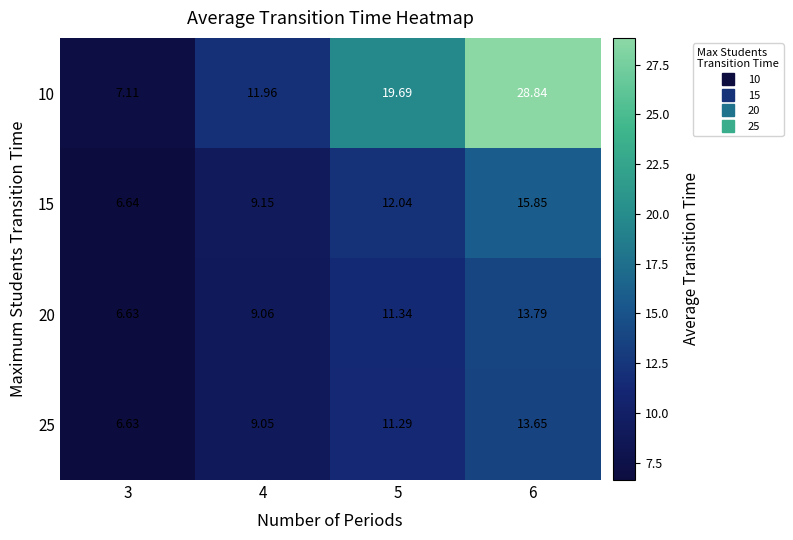

At which category is the sum across all series the highest?

6